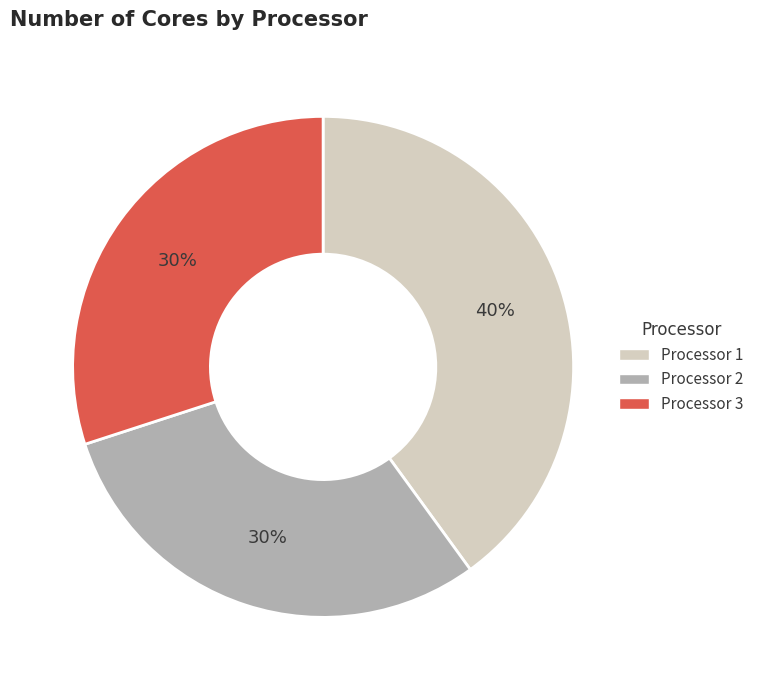

To the nearest percent, what percentage of the pie is Processor 1?

40%